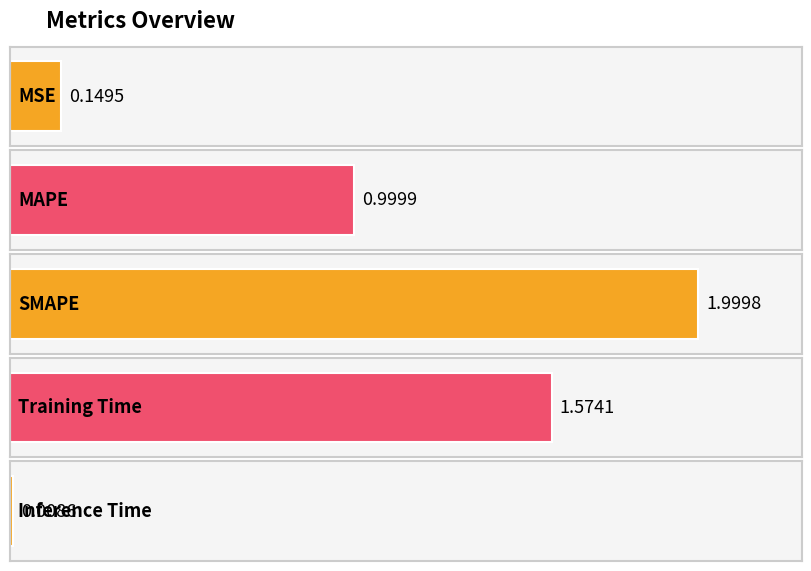

What is the change in value from Training Time to Inference Time?

-1.6